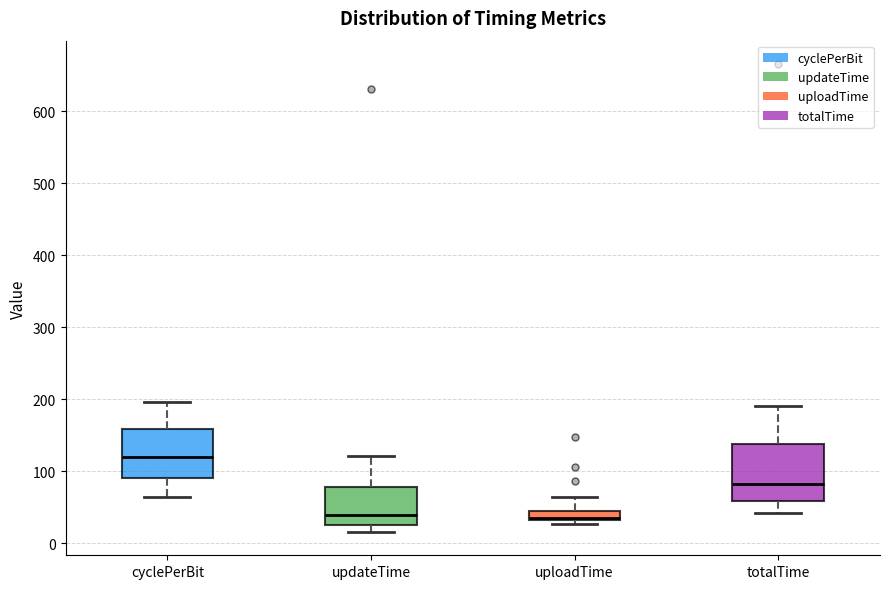

Where is the lower edge of the box for updateTime on the y-axis? The values are not printed on the chart, so give them approximately, as read against the axis.

30